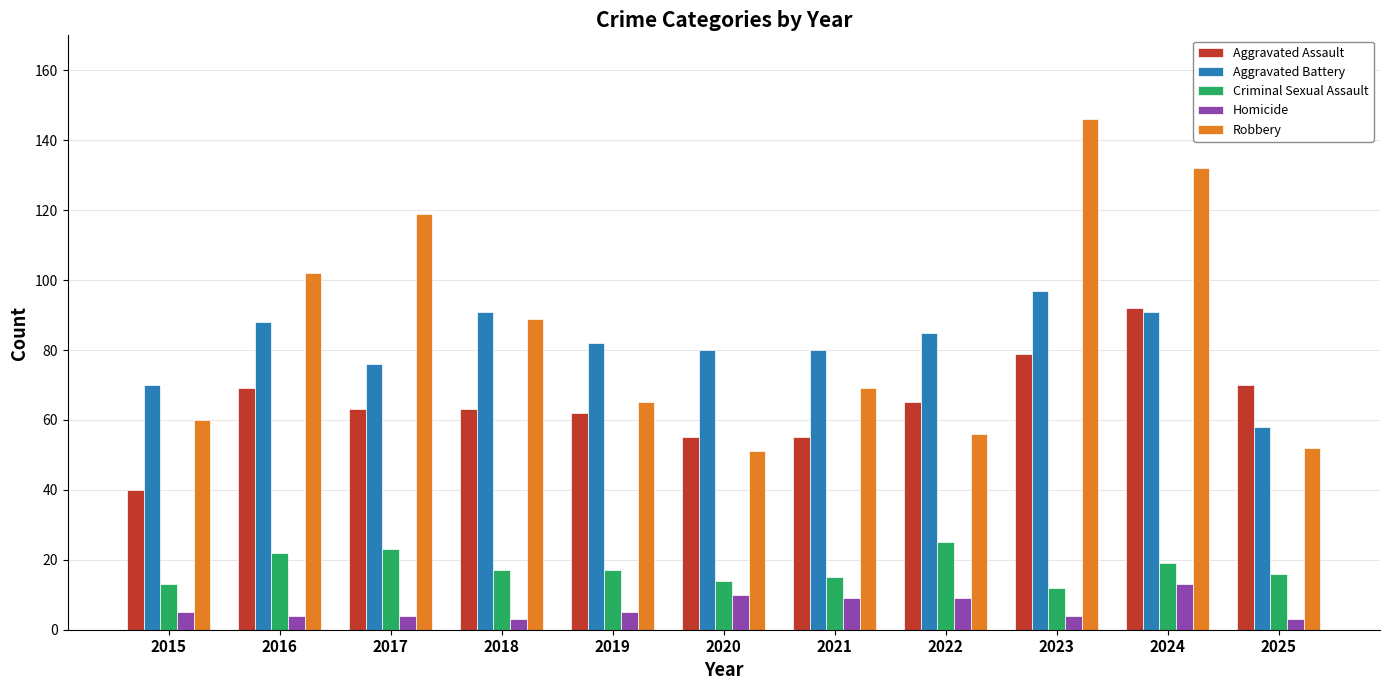

Reading left to right, extract all data points from this chart.

Aggravated Assault: 2015=40	2016=69	2017=63	2018=63	2019=62	2020=55	2021=55	2022=65	2023=79	2024=92	2025=70
Aggravated Battery: 2015=70	2016=88	2017=76	2018=91	2019=82	2020=80	2021=80	2022=85	2023=97	2024=91	2025=58
Criminal Sexual Assault: 2015=13	2016=22	2017=23	2018=17	2019=17	2020=14	2021=15	2022=25	2023=12	2024=19	2025=16
Homicide: 2015=5	2016=4	2017=4	2018=3	2019=5	2020=10	2021=9	2022=9	2023=4	2024=13	2025=3
Robbery: 2015=60	2016=102	2017=119	2018=89	2019=65	2020=51	2021=69	2022=56	2023=146	2024=132	2025=52